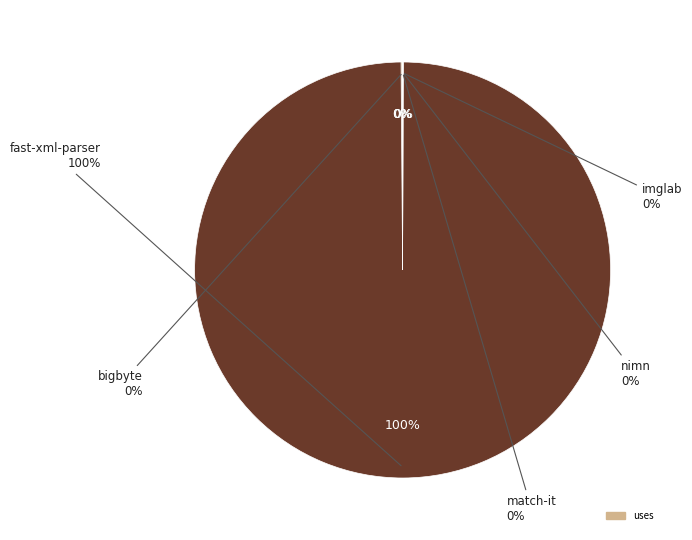

How many segments does this pie chart have?

5